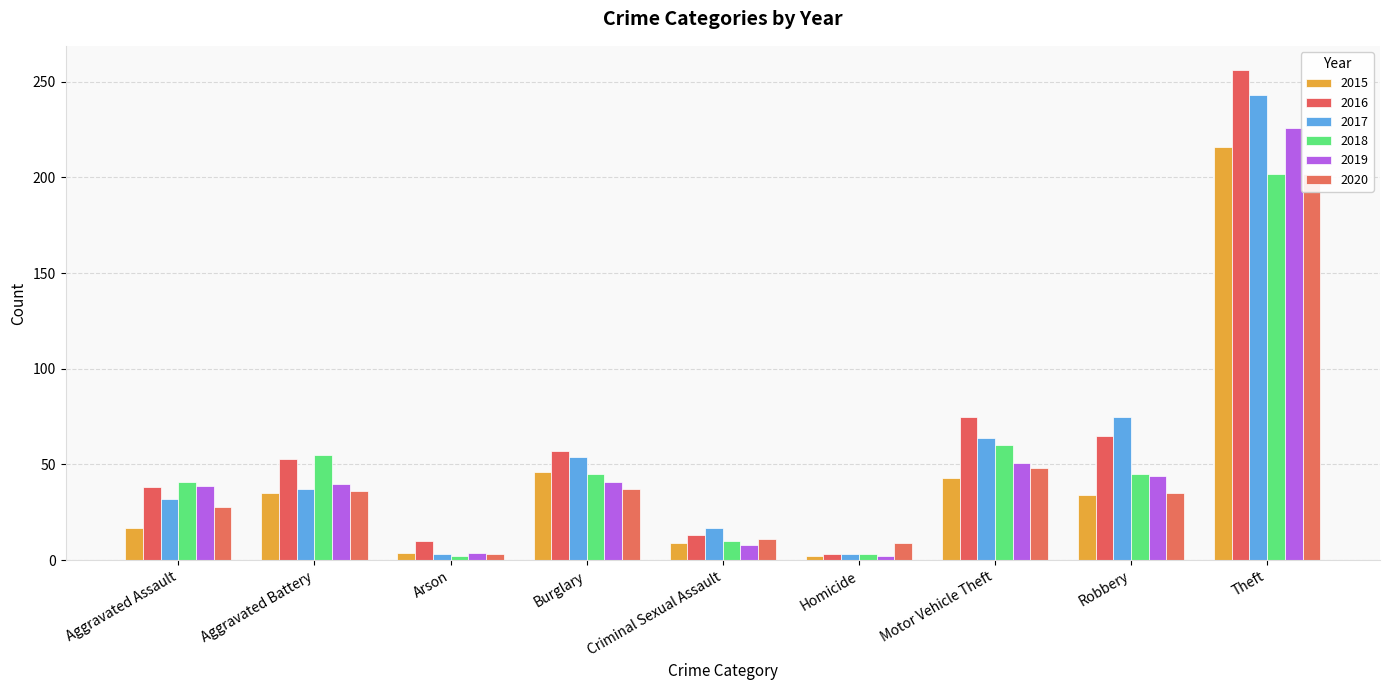

True or false: 2016 has a value of 10 at Arson.

True